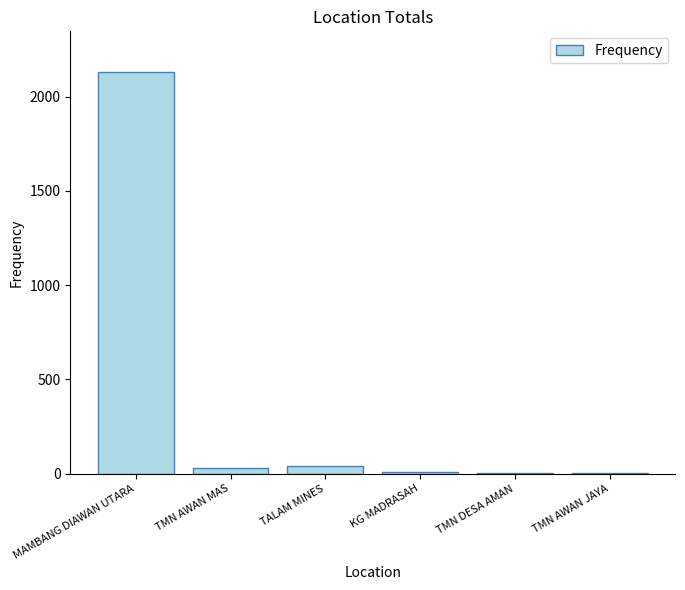

Between TMN AWAN MAS and MAMBANG DIAWAN UTARA, which is larger?

MAMBANG DIAWAN UTARA